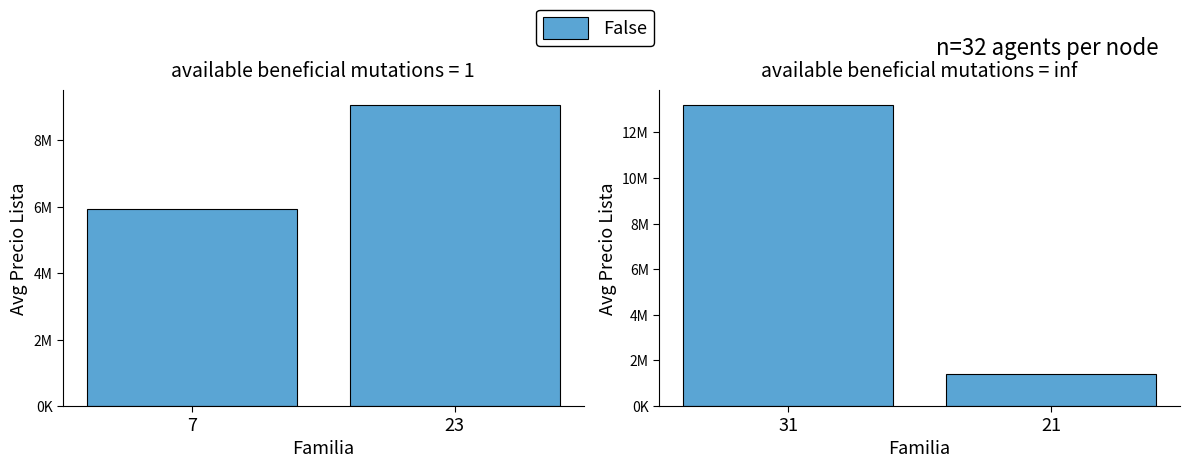

Where is the data nearest to the value 7285400?

31